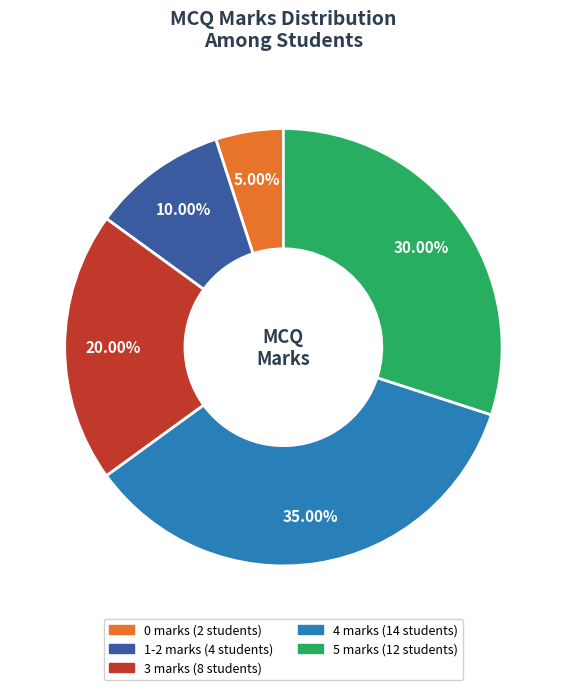

Which category has the smallest portion of the pie?

0 marks